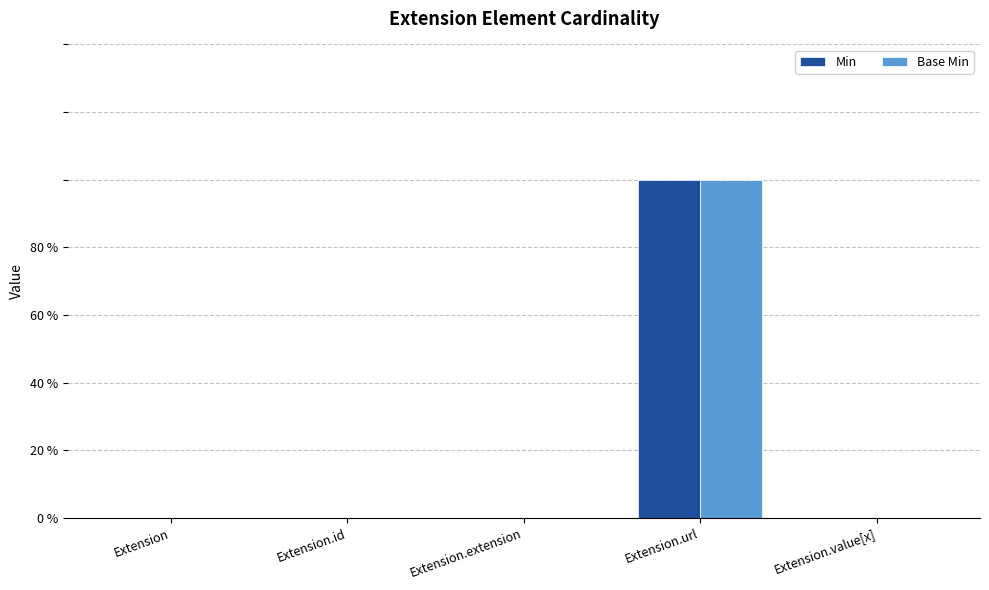

Does the chart contain stacked bars?

No